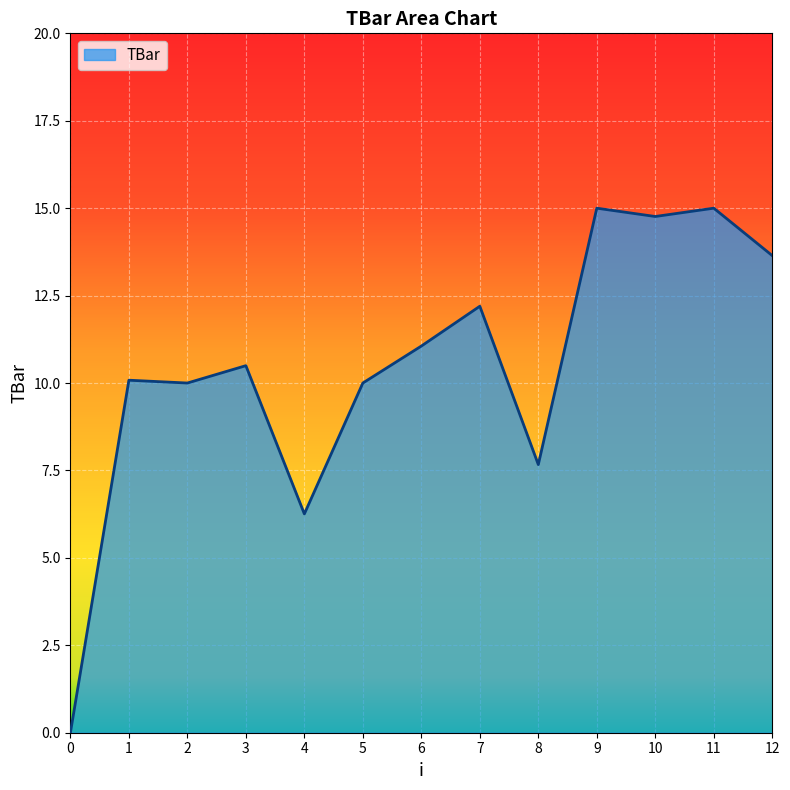

What is the approximate value at 5?

10.0